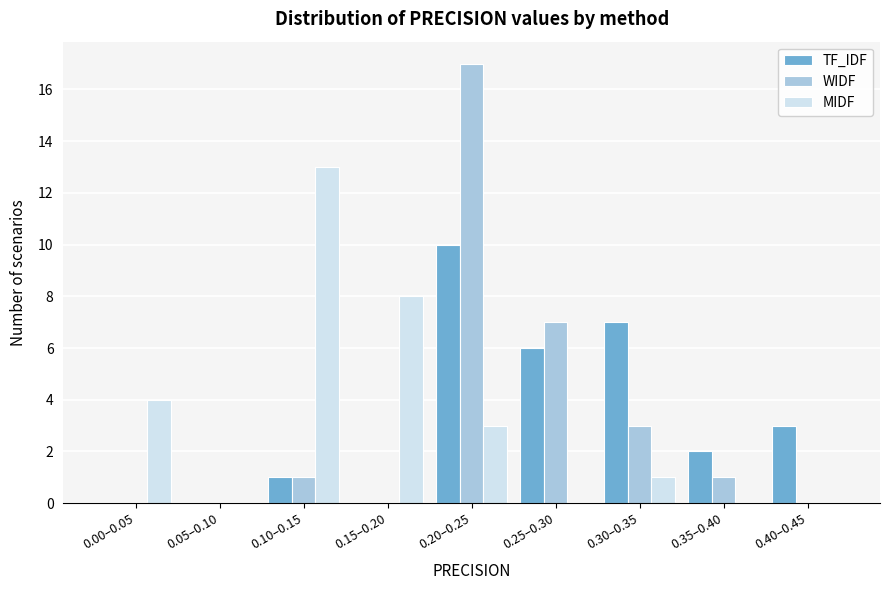

Reading left to right, list all the values displayed in this chart.

TF_IDF: 0.00–0.05=0	0.05–0.10=0	0.10–0.15=1	0.15–0.20=0	0.20–0.25=10	0.25–0.30=6	0.30–0.35=7	0.35–0.40=2	0.40–0.45=3
WIDF: 0.00–0.05=0	0.05–0.10=0	0.10–0.15=1	0.15–0.20=0	0.20–0.25=17	0.25–0.30=7	0.30–0.35=3	0.35–0.40=1	0.40–0.45=0
MIDF: 0.00–0.05=4	0.05–0.10=0	0.10–0.15=13	0.15–0.20=8	0.20–0.25=3	0.25–0.30=0	0.30–0.35=1	0.35–0.40=0	0.40–0.45=0